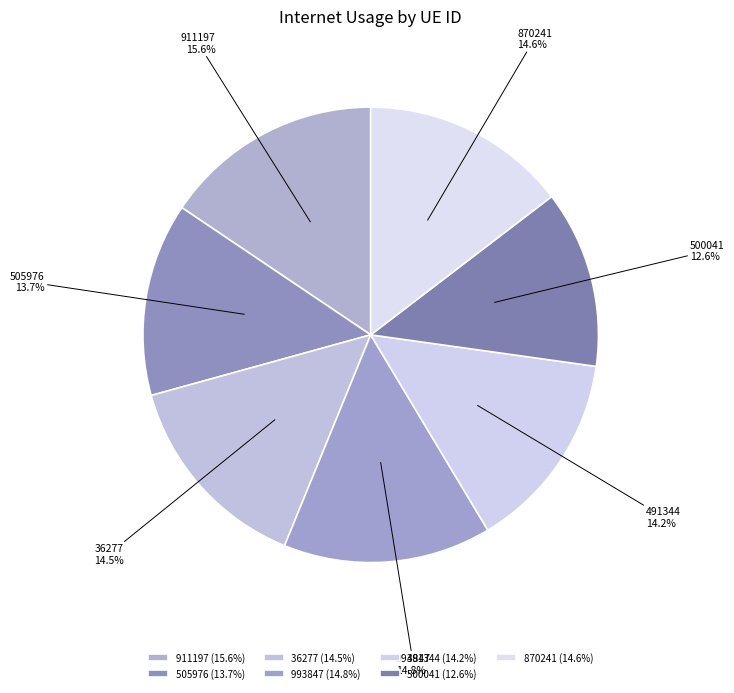

Is 993847 the majority of the pie?

No